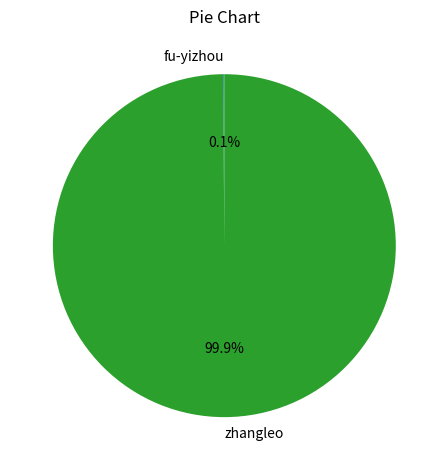

To the nearest percent, what is the average slice percentage?

50%